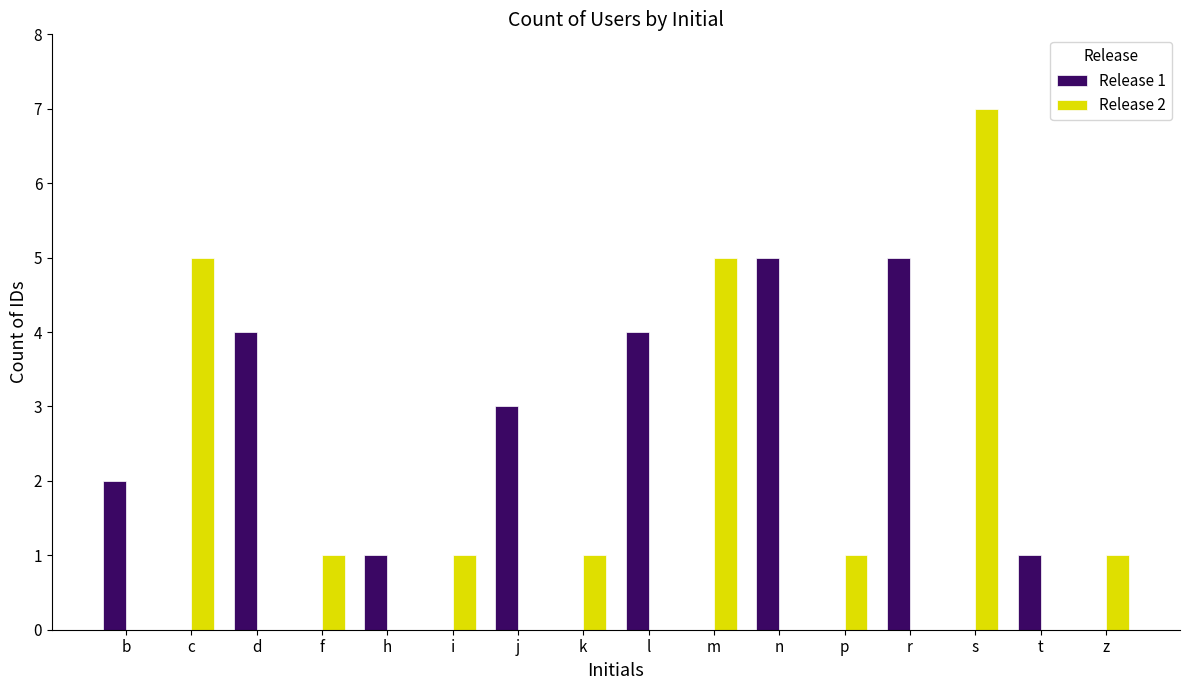

Reading right to left, what are all the values shown in this chart?

Release 1: 0	1	0	5	0	5	0	4	0	3	0	1	0	4	0	2
Release 2: 1	0	7	0	1	0	5	0	1	0	1	0	1	0	5	0